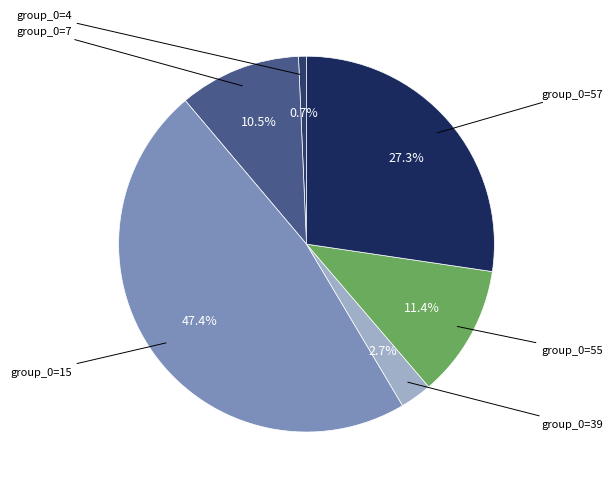

How many segments does this pie chart have?

6